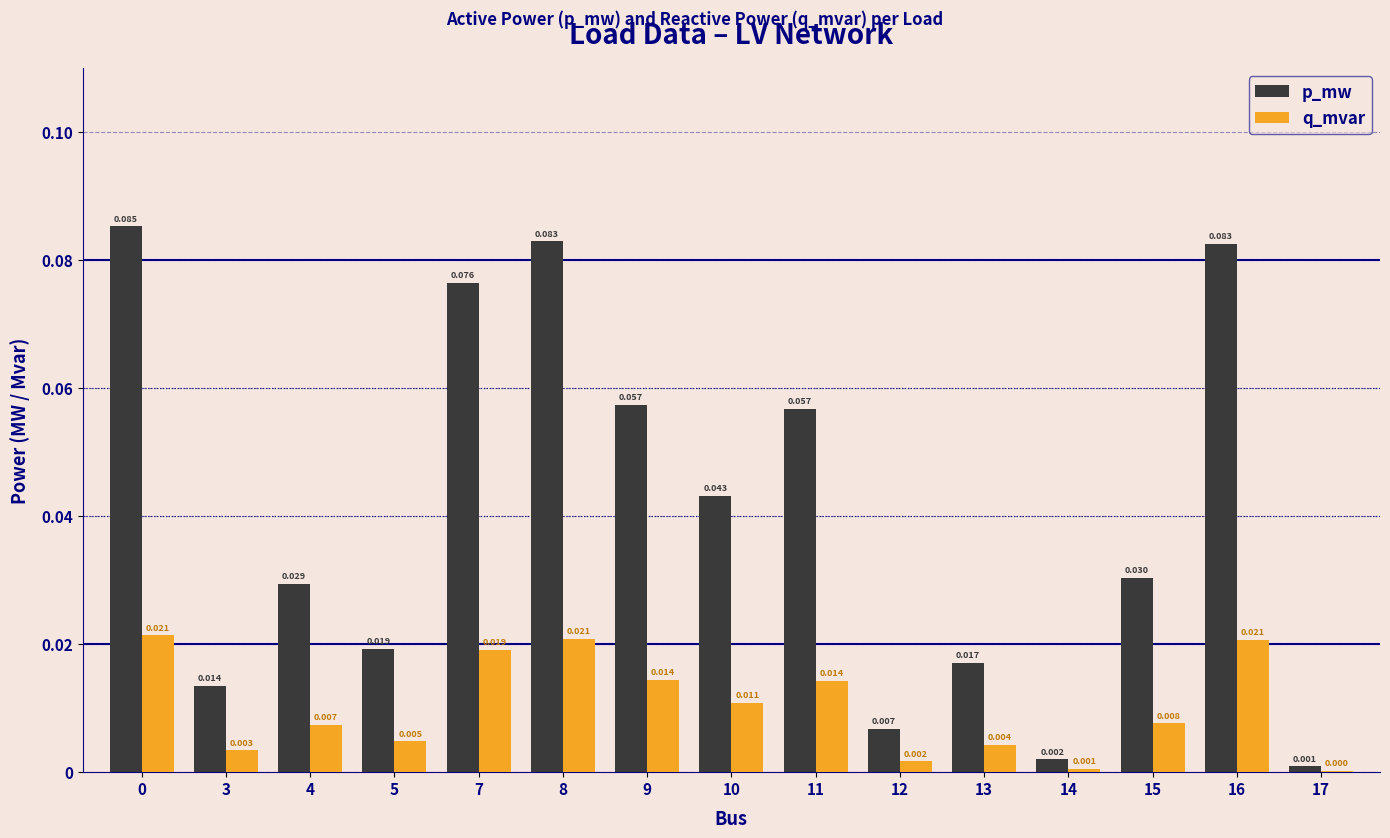

Is the value of p_mw at 3 greater than the value of q_mvar at 10?

Yes